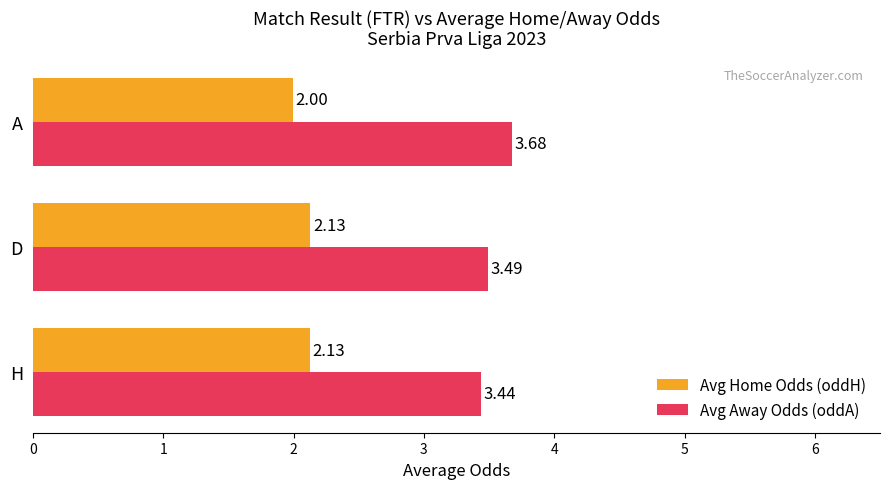

What is the difference between the maximum and minimum values in the Avg Home Odds (oddH) series?

0.1